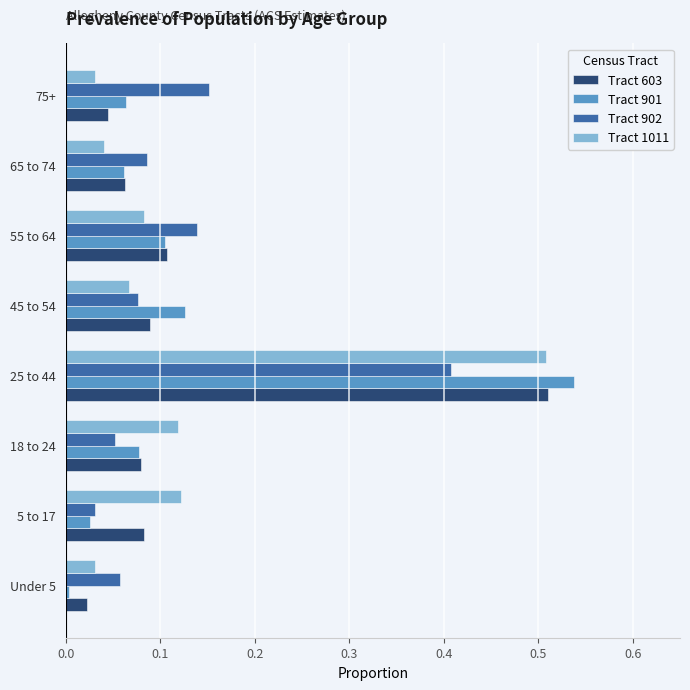

Which category has the highest value across all series?

25 to 44